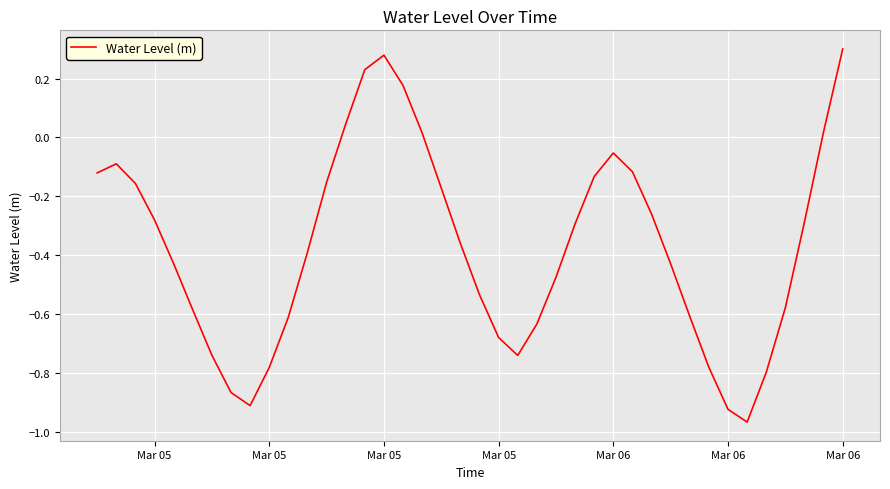

What is the difference between the maximum and minimum values?

1.3